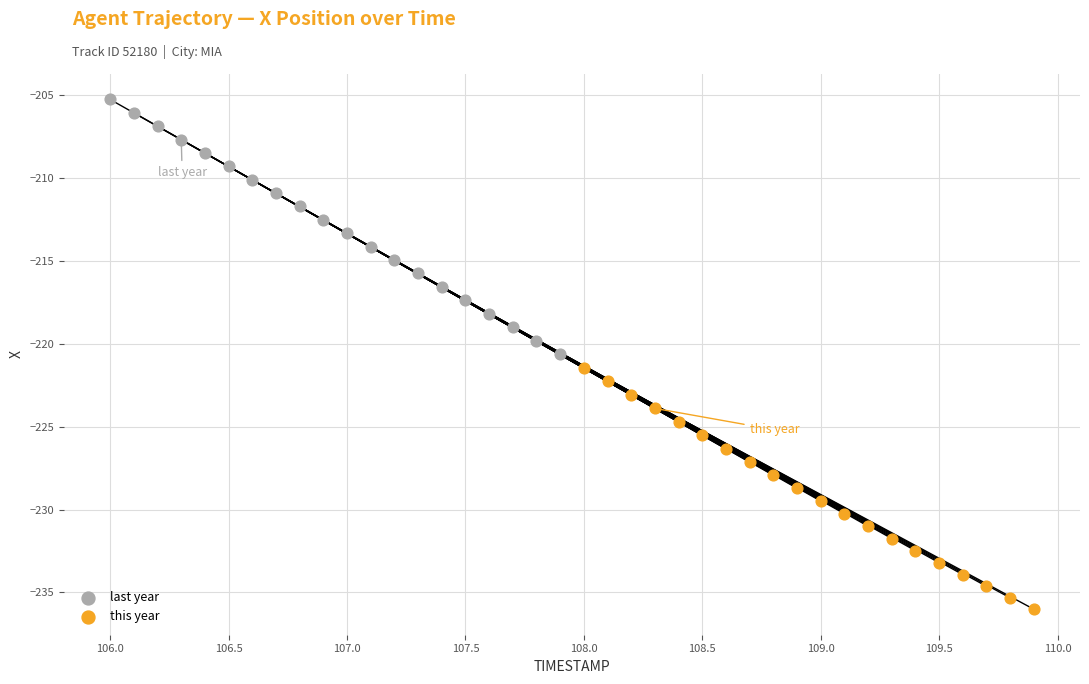

Which series contains the highest Y value?

last year